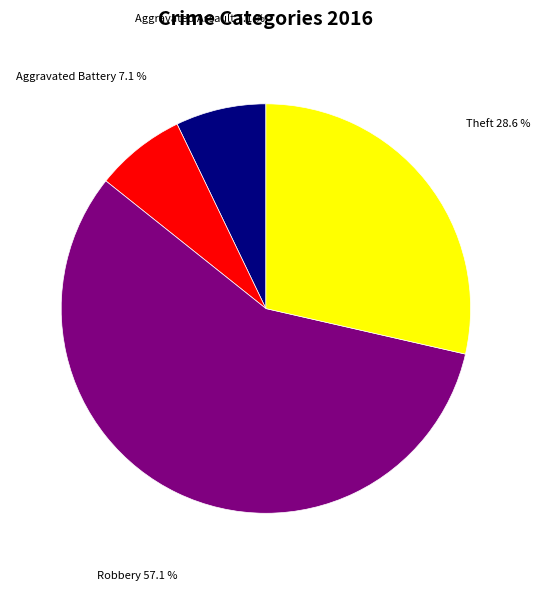

Does any single category account for the majority?

Yes